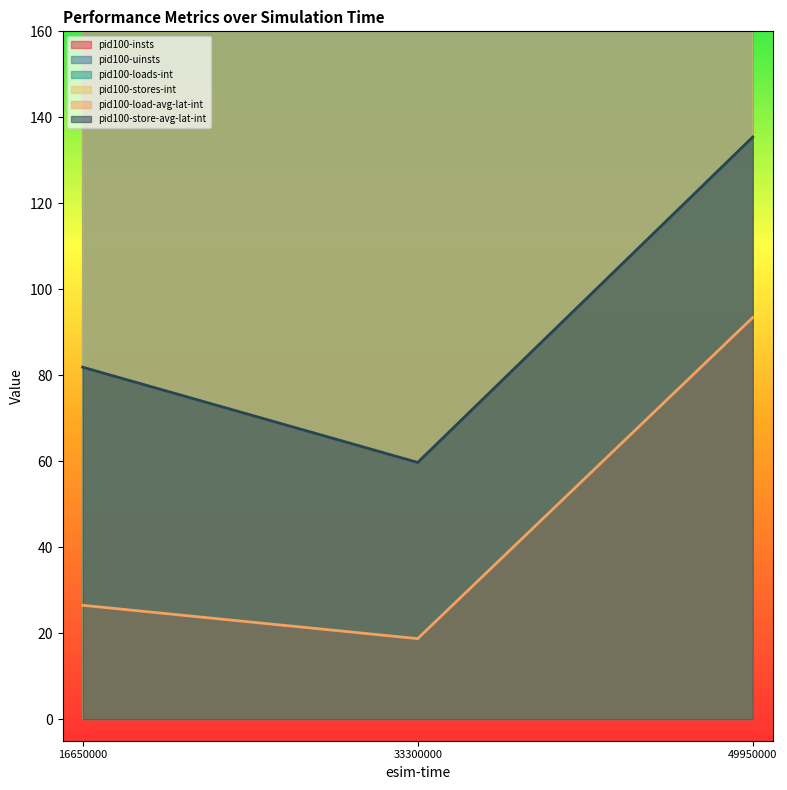

True or false: pid100-load-avg-lat-int has a value of 26.5 at 16650000.

True